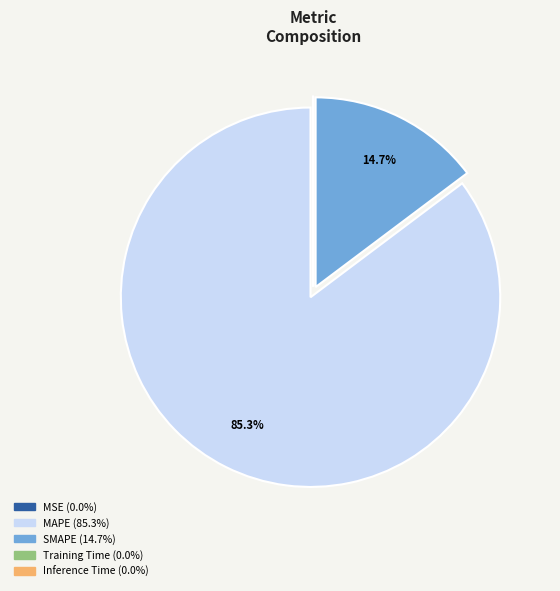

What is the largest slice in the pie chart?

MAPE